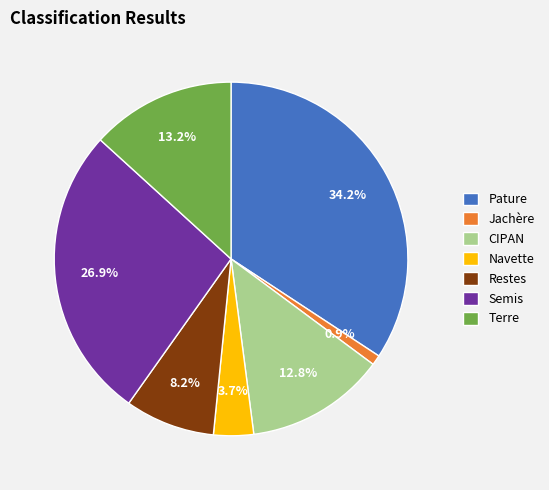

What is the smallest slice in the pie chart?

Jachère